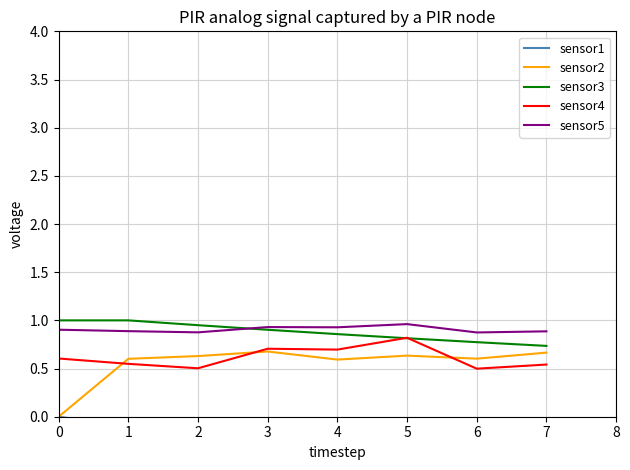

Is this an area chart (filled region under the line)?

No